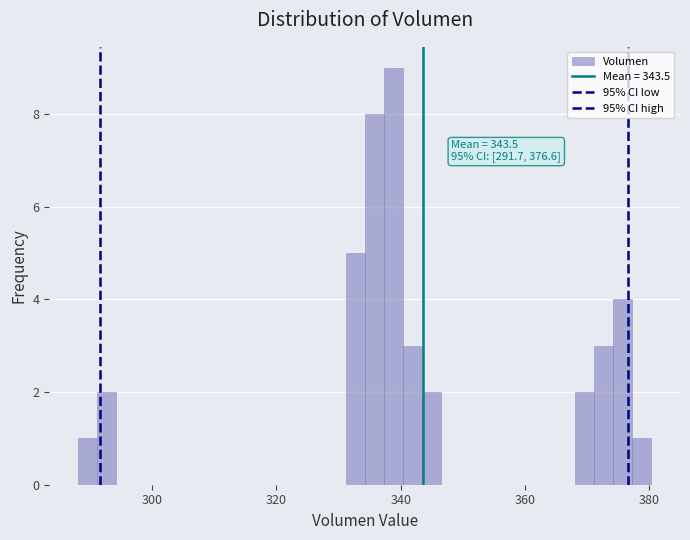

Read against the x-axis, roughly where is the centre of the tallest bar?

338